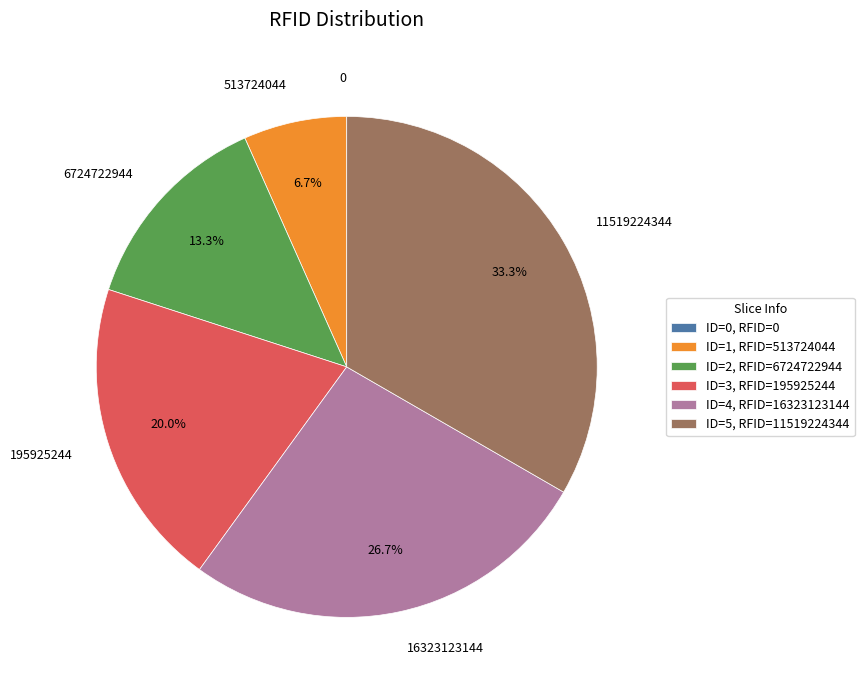

Do 16323123144 and 195925244 together represent more than half of the pie?

No